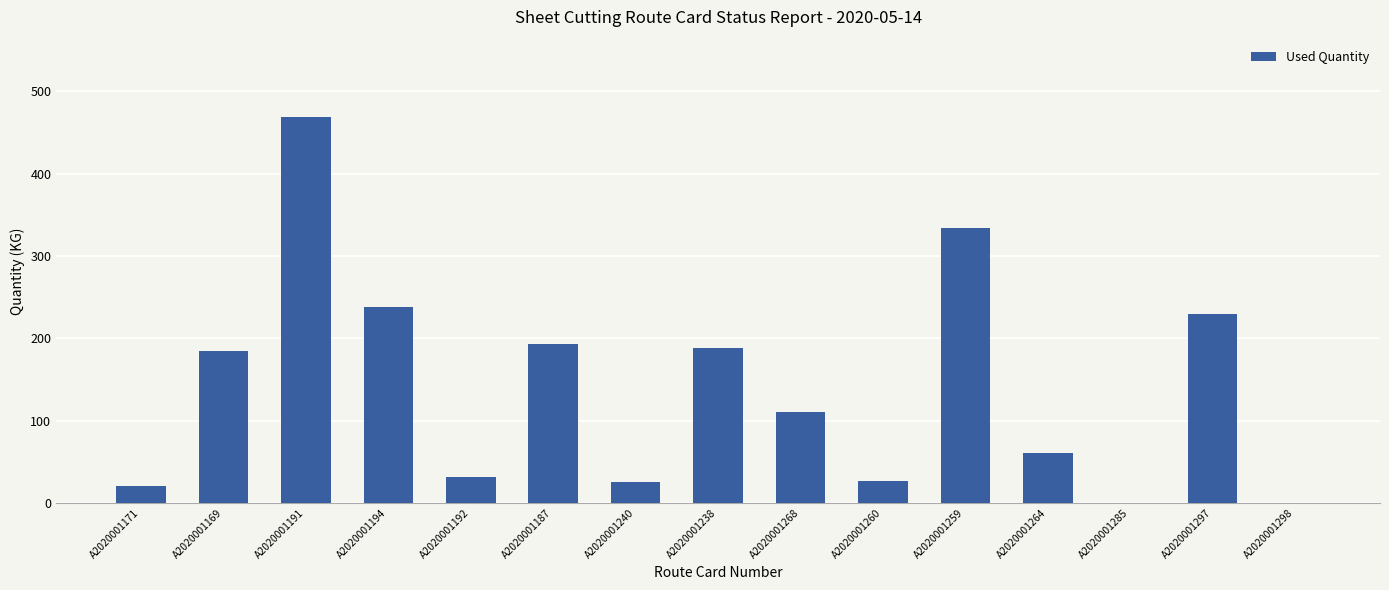

The value at A2020001191 is 178.7. True or false?

False